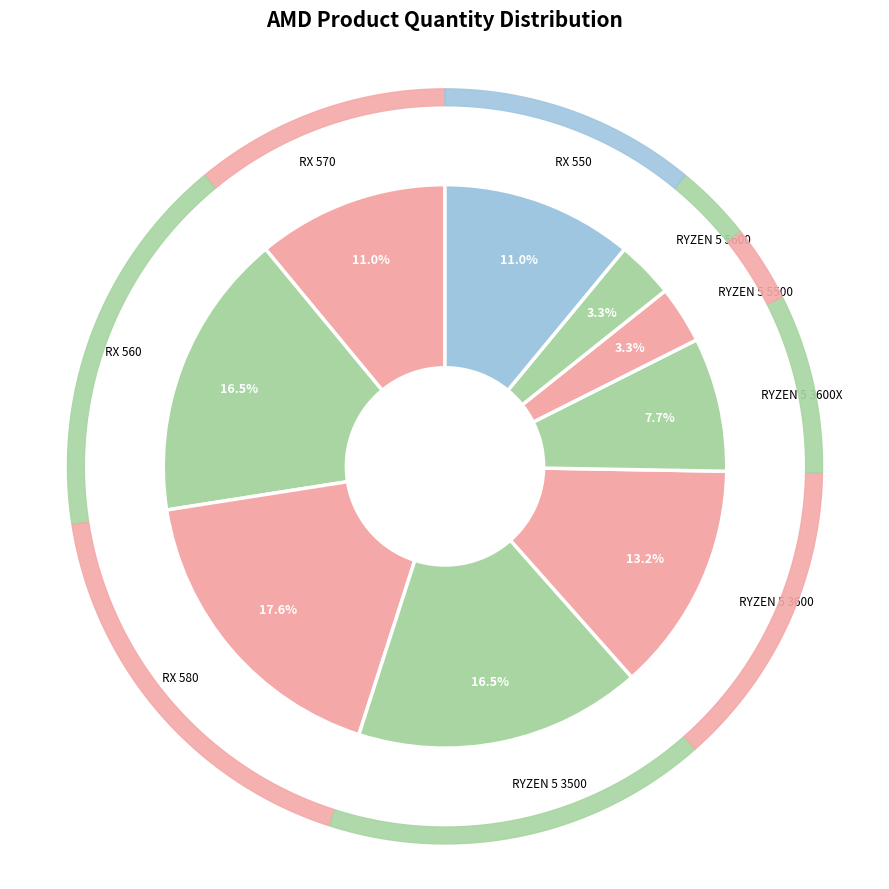

Does any single category account for the majority?

No